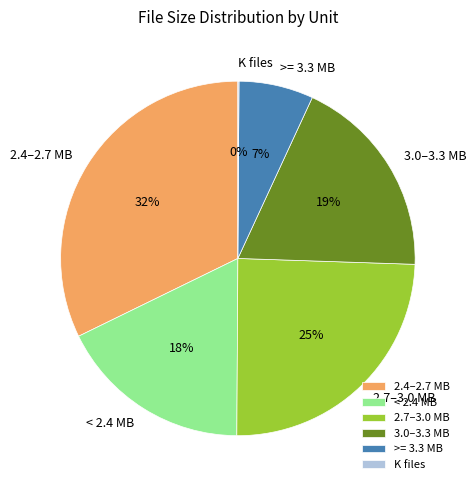

Is there a majority slice in this chart?

No